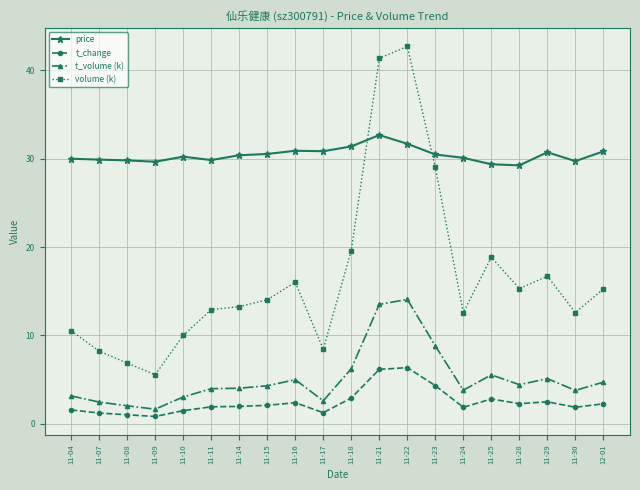

True or false: price and t_change intersect in this chart.

False